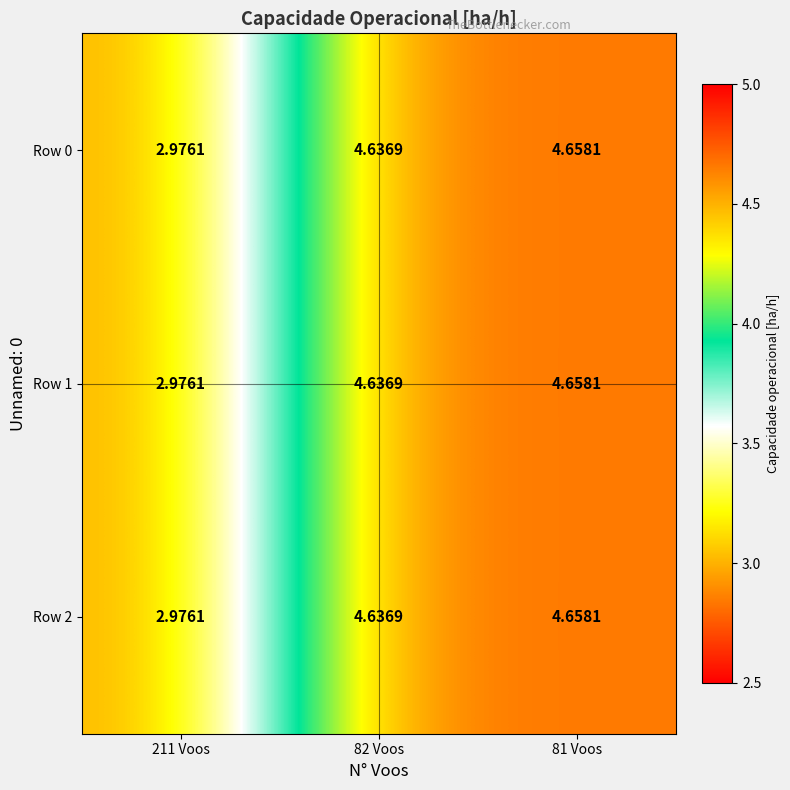

Is the value of Row 0 at 81 Voos greater than the value of Row 1 at 211 Voos?

Yes